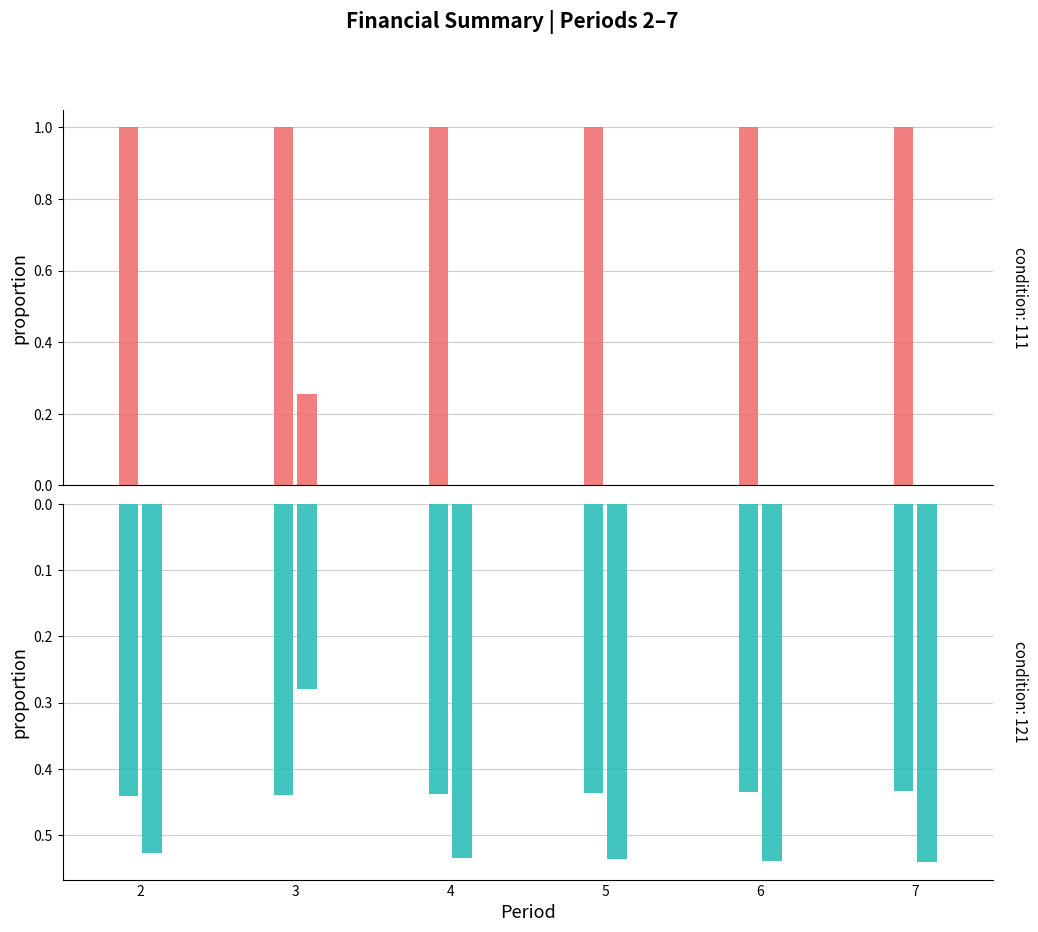

The Total Profits series shows 0.7 at 6. True or false?

False